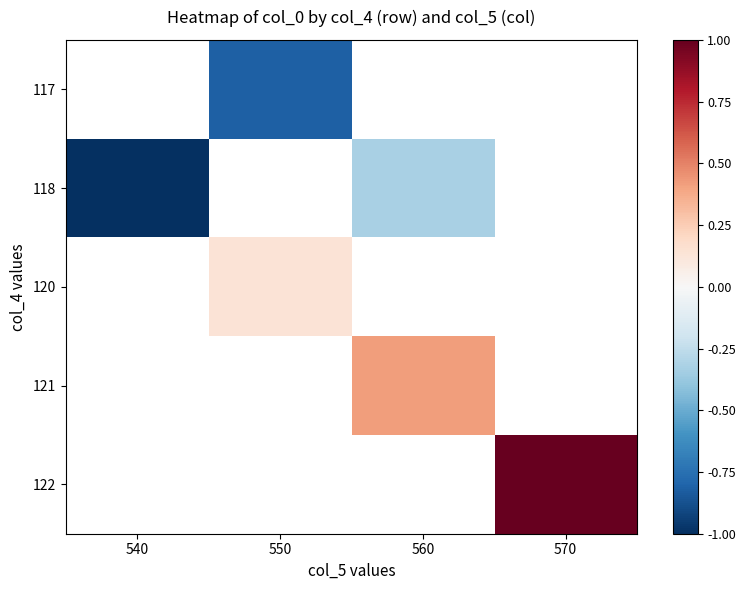

What is the spread (max minus min) of values at 550?

0.9